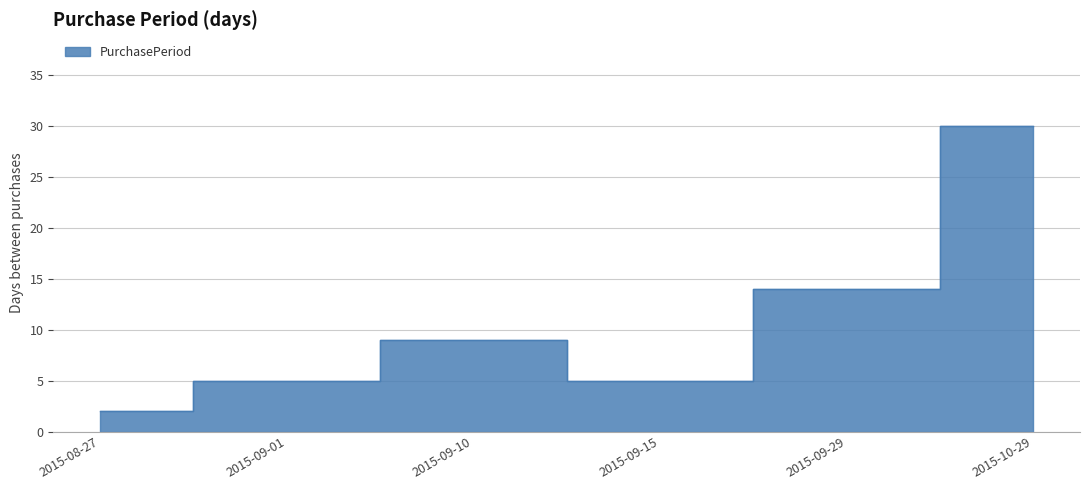

What is the minimum value shown in the chart?

2